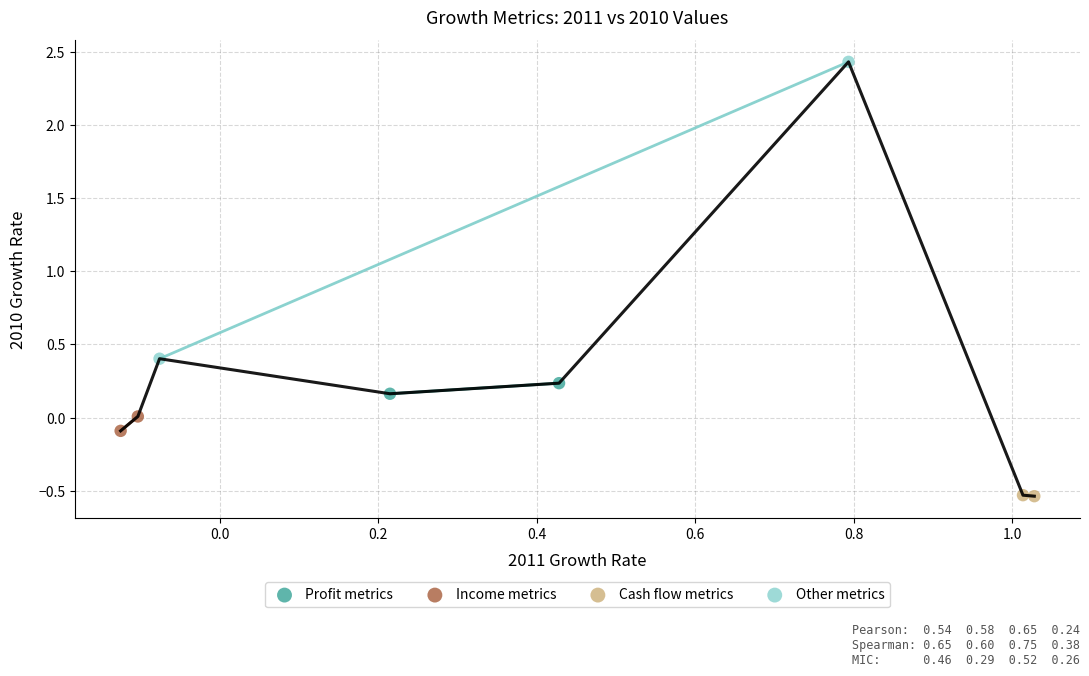

Which series contains the highest Y value?

Other metrics